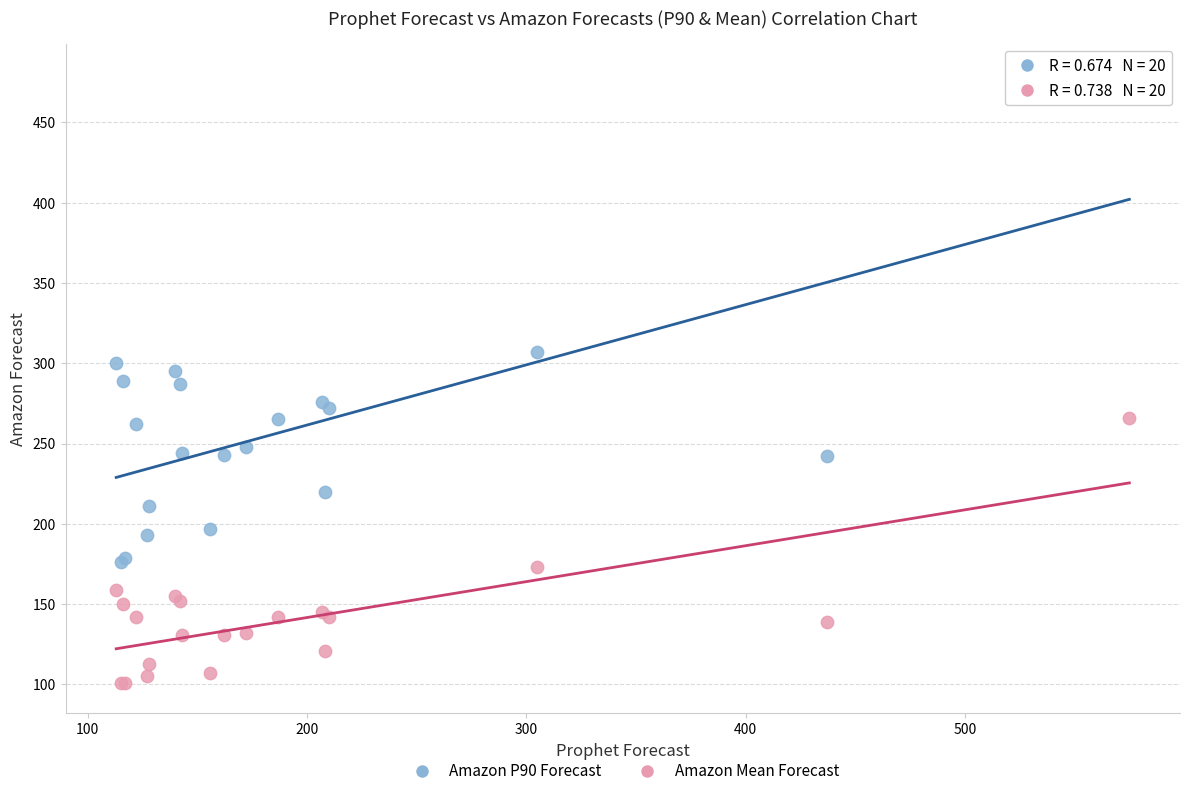

Which series has the largest Y range (max minus min)?

Amazon P90 Forecast